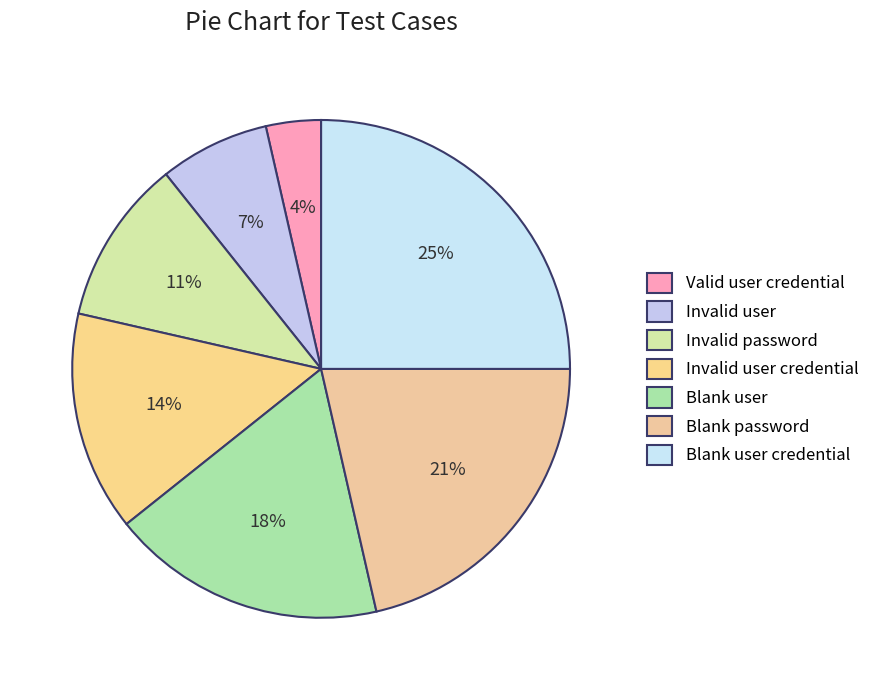

What percentage is the Blank user slice, to the nearest percent?

18%